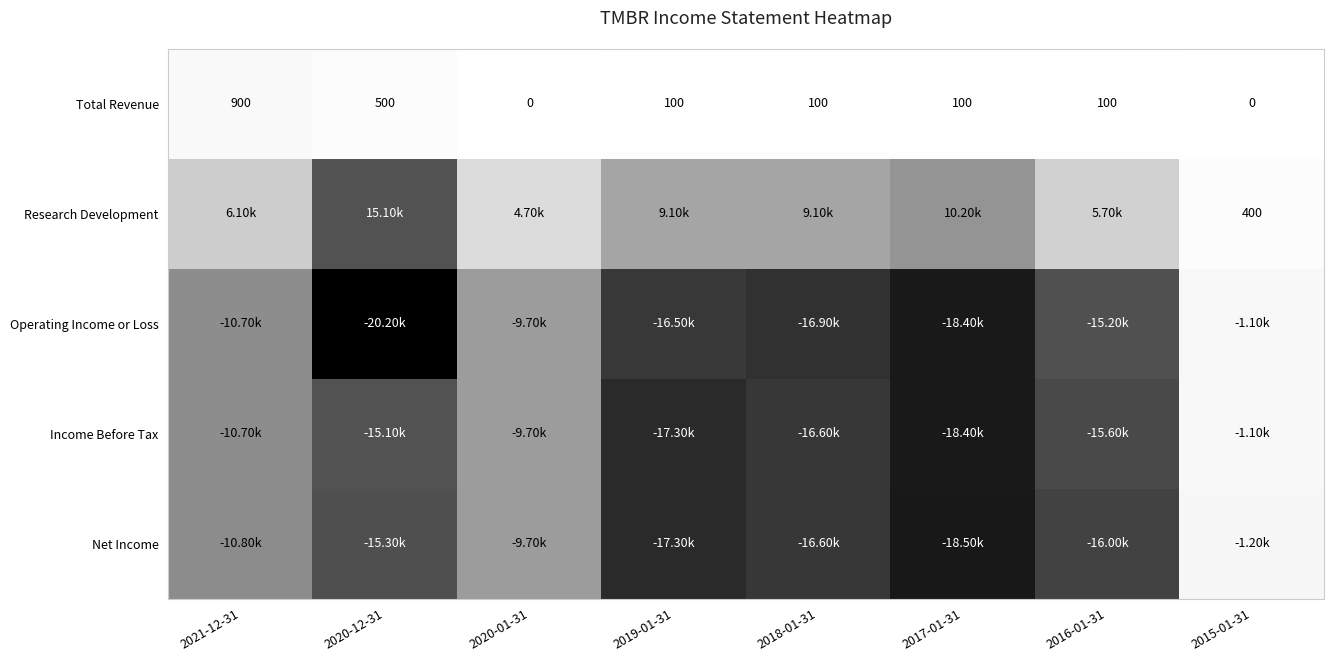

What is the sum of all Total Revenue values?

1800